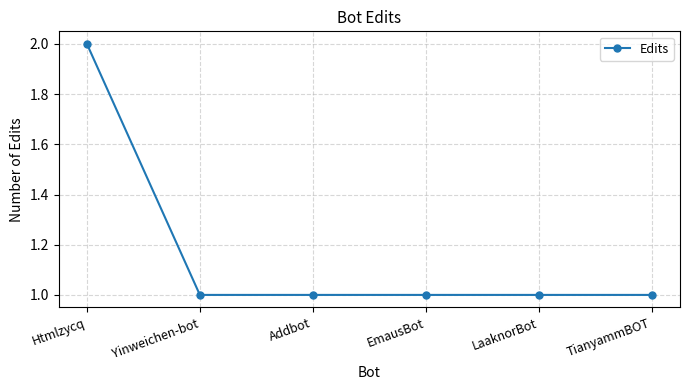

True or false: the data shows 2 at Htmlzycq.

True